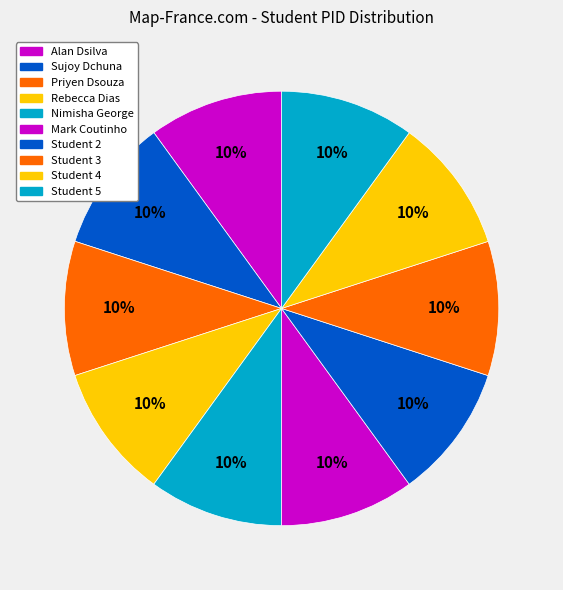

True or false: Student 3 accounts for 10% of the total.

True